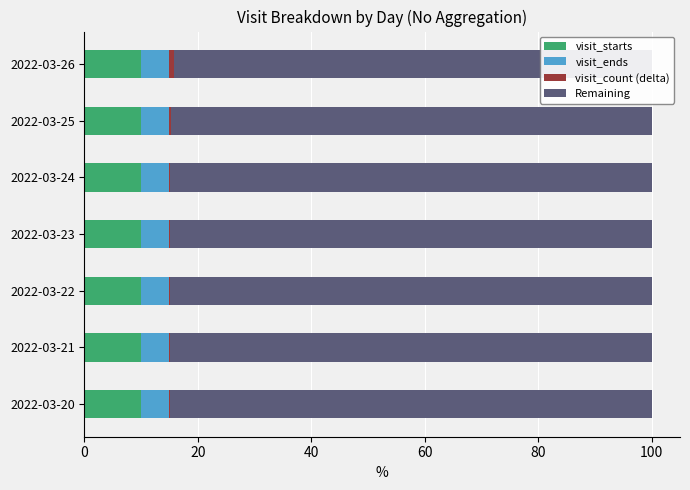

What is the average value of the visit_ends series?

5.0